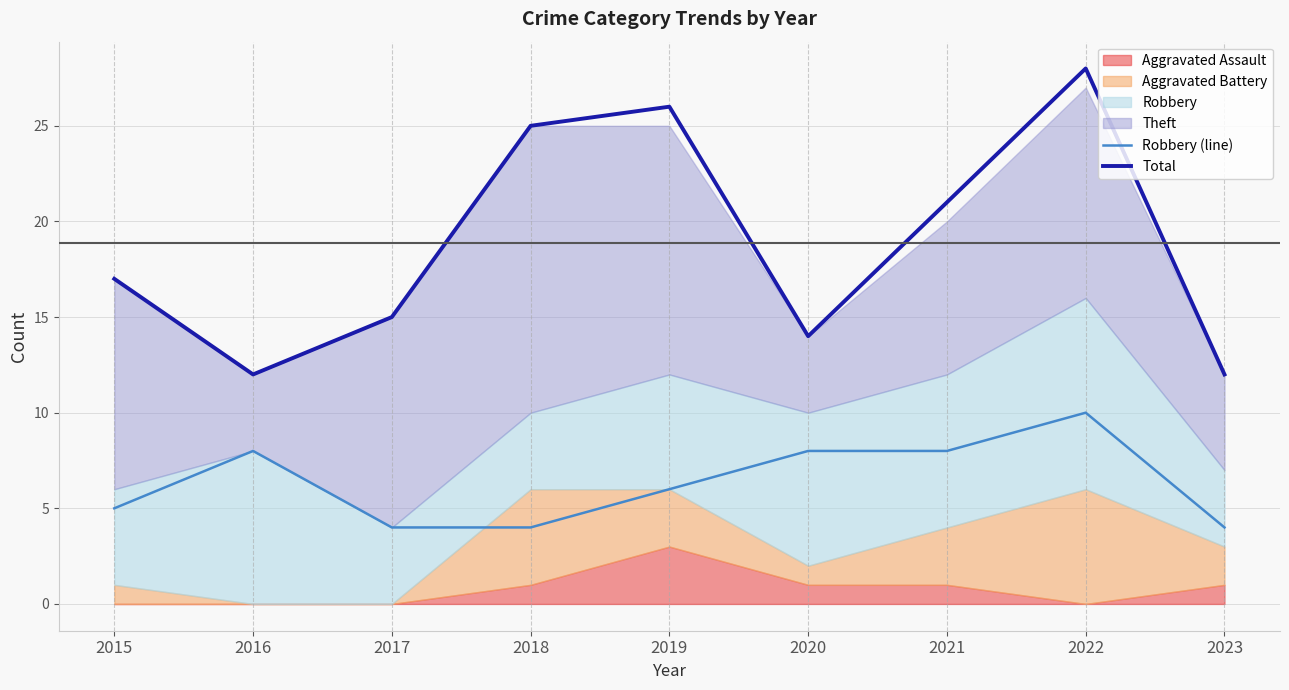

What is the value of the Total point at the 4th from the left?

25